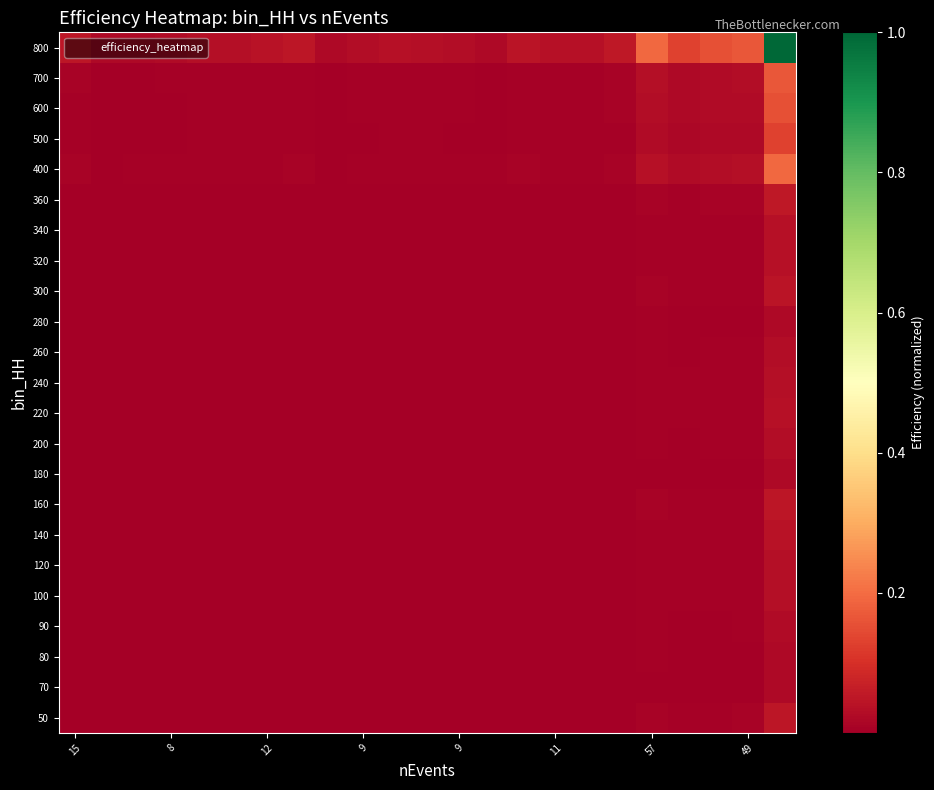

Reading right to left, what are all the values shown in this chart?

50: 0.1	0.0	0.0	0.0	0.0	0.0	0.0	0.0	0.0	0.0	0.0	0.0	0.0	0.0	0.0	0.0	0.0	0.0	0.0	0.0	0.0	0.0	0.0
70: 0.0	0.0	0.0	0.0	0.0	0.0	0.0	0.0	0.0	0.0	0.0	0.0	0.0	0.0	0.0	0.0	0.0	0.0	0.0	0.0	0.0	0.0	0.0
80: 0.0	0.0	0.0	0.0	0.0	0.0	0.0	0.0	0.0	0.0	0.0	0.0	0.0	0.0	0.0	0.0	0.0	0.0	0.0	0.0	0.0	0.0	0.0
90: 0.0	0.0	0.0	0.0	0.0	0.0	0.0	0.0	0.0	0.0	0.0	0.0	0.0	0.0	0.0	0.0	0.0	0.0	0.0	0.0	0.0	0.0	0.0
100: 0.0	0.0	0.0	0.0	0.0	0.0	0.0	0.0	0.0	0.0	0.0	0.0	0.0	0.0	0.0	0.0	0.0	0.0	0.0	0.0	0.0	0.0	0.0
120: 0.0	0.0	0.0	0.0	0.0	0.0	0.0	0.0	0.0	0.0	0.0	0.0	0.0	0.0	0.0	0.0	0.0	0.0	0.0	0.0	0.0	0.0	0.0
140: 0.0	0.0	0.0	0.0	0.0	0.0	0.0	0.0	0.0	0.0	0.0	0.0	0.0	0.0	0.0	0.0	0.0	0.0	0.0	0.0	0.0	0.0	0.0
160: 0.0	0.0	0.0	0.0	0.0	0.0	0.0	0.0	0.0	0.0	0.0	0.0	0.0	0.0	0.0	0.0	0.0	0.0	0.0	0.0	0.0	0.0	0.0
180: 0.0	0.0	0.0	0.0	0.0	0.0	0.0	0.0	0.0	0.0	0.0	0.0	0.0	0.0	0.0	0.0	0.0	0.0	0.0	0.0	0.0	0.0	0.0
200: 0.0	0.0	0.0	0.0	0.0	0.0	0.0	0.0	0.0	0.0	0.0	0.0	0.0	0.0	0.0	0.0	0.0	0.0	0.0	0.0	0.0	0.0	0.0
220: 0.0	0.0	0.0	0.0	0.0	0.0	0.0	0.0	0.0	0.0	0.0	0.0	0.0	0.0	0.0	0.0	0.0	0.0	0.0	0.0	0.0	0.0	0.0
240: 0.0	0.0	0.0	0.0	0.0	0.0	0.0	0.0	0.0	0.0	0.0	0.0	0.0	0.0	0.0	0.0	0.0	0.0	0.0	0.0	0.0	0.0	0.0
260: 0.0	0.0	0.0	0.0	0.0	0.0	0.0	0.0	0.0	0.0	0.0	0.0	0.0	0.0	0.0	0.0	0.0	0.0	0.0	0.0	0.0	0.0	0.0
280: 0.0	0.0	0.0	0.0	0.0	0.0	0.0	0.0	0.0	0.0	0.0	0.0	0.0	0.0	0.0	0.0	0.0	0.0	0.0	0.0	0.0	0.0	0.0
300: 0.0	0.0	0.0	0.0	0.0	0.0	0.0	0.0	0.0	0.0	0.0	0.0	0.0	0.0	0.0	0.0	0.0	0.0	0.0	0.0	0.0	0.0	0.0
320: 0.0	0.0	0.0	0.0	0.0	0.0	0.0	0.0	0.0	0.0	0.0	0.0	0.0	0.0	0.0	0.0	0.0	0.0	0.0	0.0	0.0	0.0	0.0
340: 0.0	0.0	0.0	0.0	0.0	0.0	0.0	0.0	0.0	0.0	0.0	0.0	0.0	0.0	0.0	0.0	0.0	0.0	0.0	0.0	0.0	0.0	0.0
360: 0.1	0.0	0.0	0.0	0.0	0.0	0.0	0.0	0.0	0.0	0.0	0.0	0.0	0.0	0.0	0.0	0.0	0.0	0.0	0.0	0.0	0.0	0.0
400: 0.2	0.0	0.0	0.0	0.0	0.0	0.0	0.0	0.0	0.0	0.0	0.0	0.0	0.0	0.0	0.0	0.0	0.0	0.0	0.0	0.0	0.0	0.0
500: 0.1	0.0	0.0	0.0	0.0	0.0	0.0	0.0	0.0	0.0	0.0	0.0	0.0	0.0	0.0	0.0	0.0	0.0	0.0	0.0	0.0	0.0	0.0
600: 0.2	0.0	0.0	0.0	0.0	0.0	0.0	0.0	0.0	0.0	0.0	0.0	0.0	0.0	0.0	0.0	0.0	0.0	0.0	0.0	0.0	0.0	0.0
700: 0.2	0.0	0.0	0.0	0.0	0.0	0.0	0.0	0.0	0.0	0.0	0.0	0.0	0.0	0.0	0.0	0.0	0.0	0.0	0.0	0.0	0.0	0.0
800: 1.0	0.2	0.2	0.1	0.2	0.1	0.0	0.0	0.0	0.0	0.0	0.0	0.0	0.0	0.0	0.0	0.0	0.0	0.0	0.0	0.0	0.0	0.1